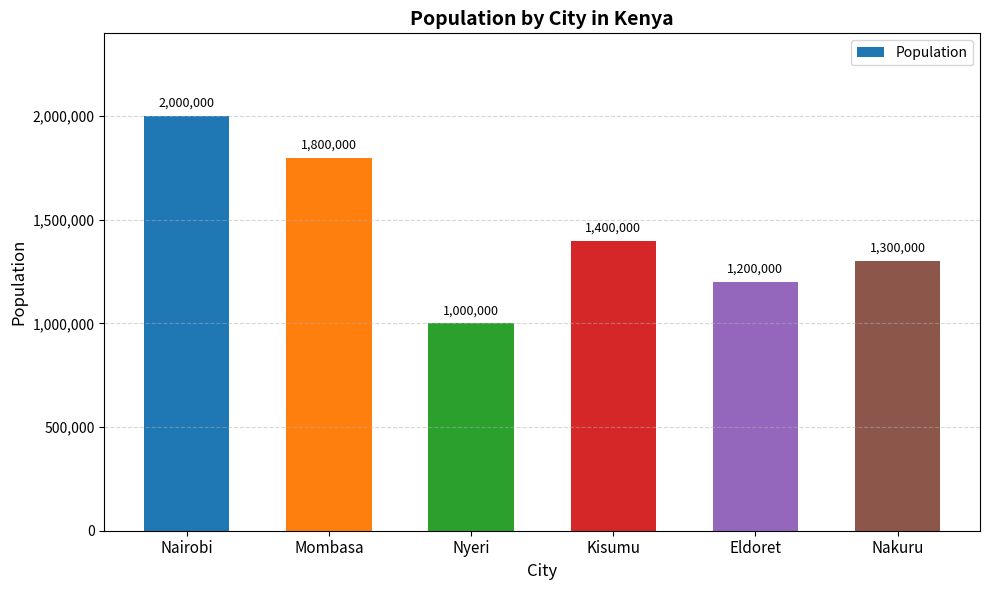

How many values are between 1200000 and 1800000?

4